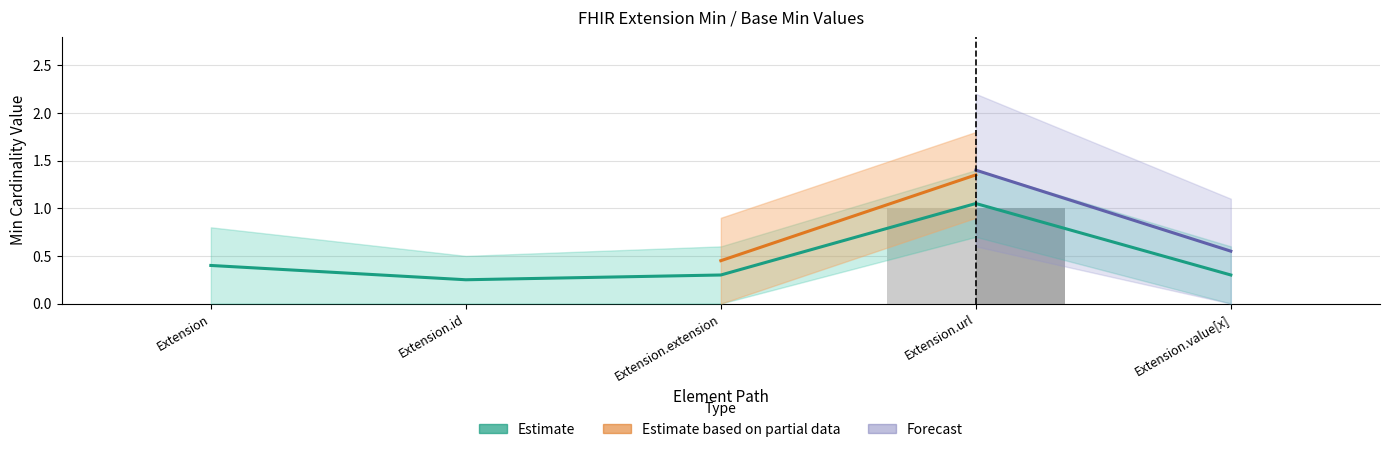

True or false: Min has a value of 0 at Extension.id.

False